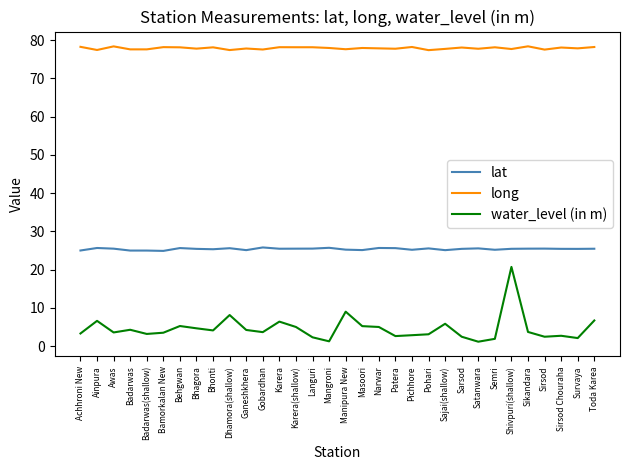

What is the total value across all series at Gobardhan?

107.0